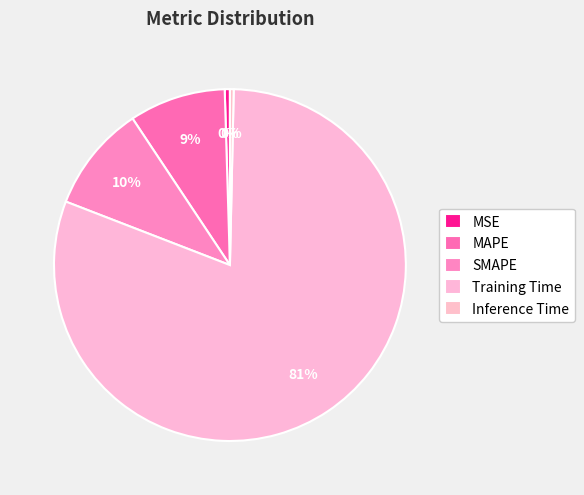

To the nearest percent, what portion does Training Time represent?

81%